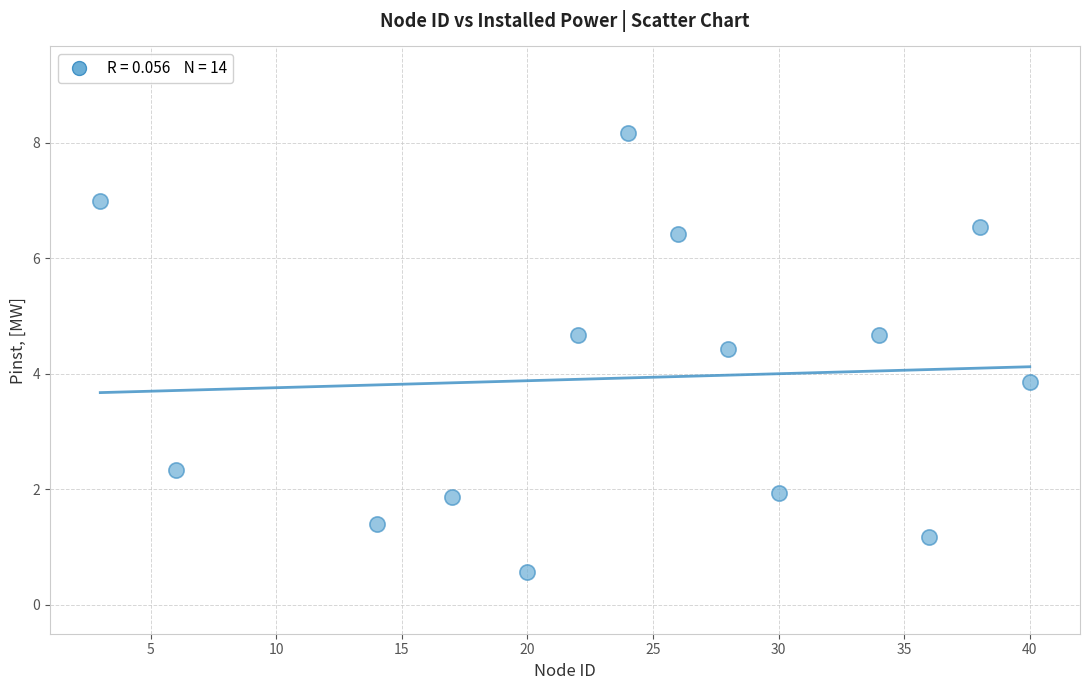

What is the range of Y values (max minus min)?

7.6